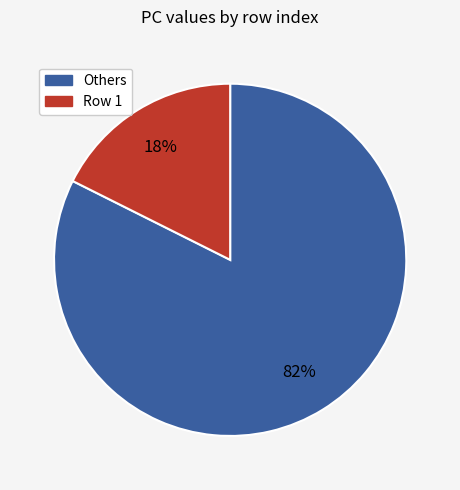

Is there a majority slice in this chart?

Yes